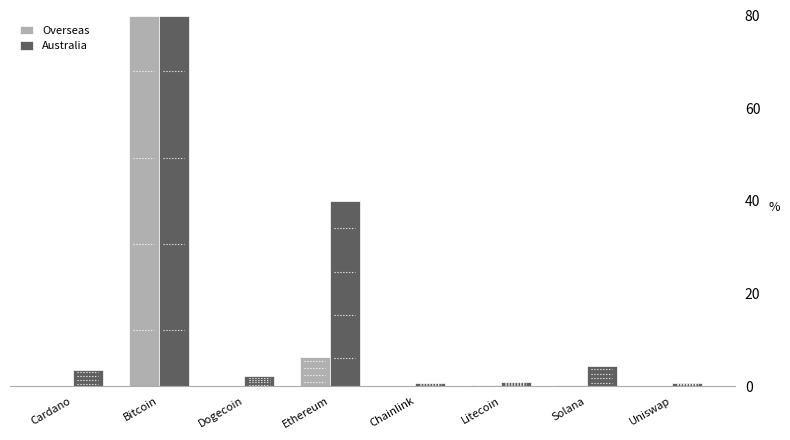

Which category has the highest value across all series?

Bitcoin